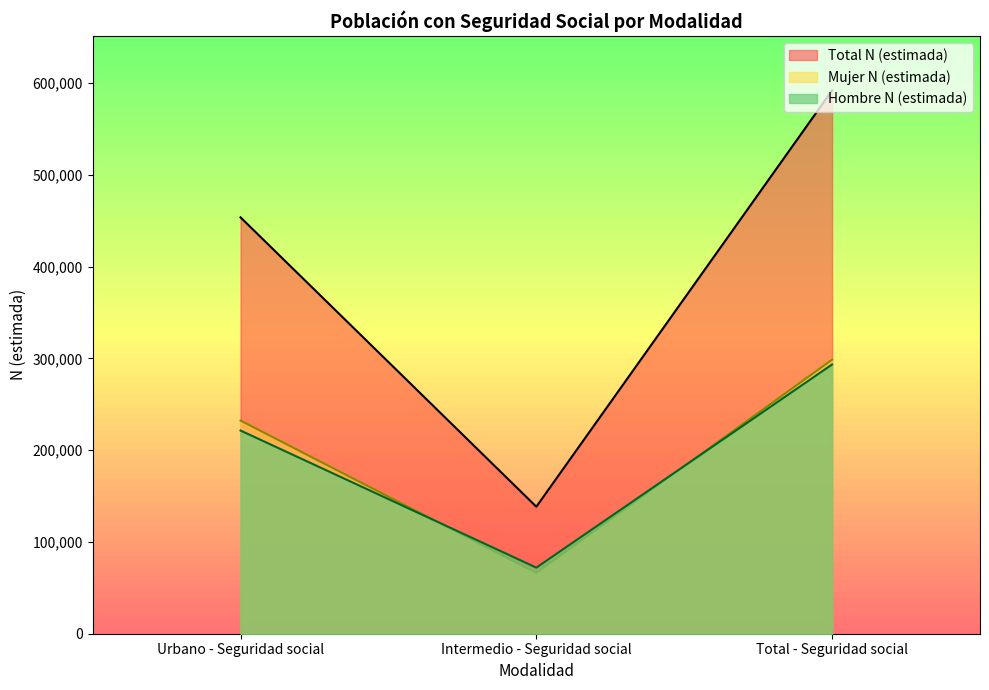

How many values in the Total N (estimada) series exceed 453579?

1